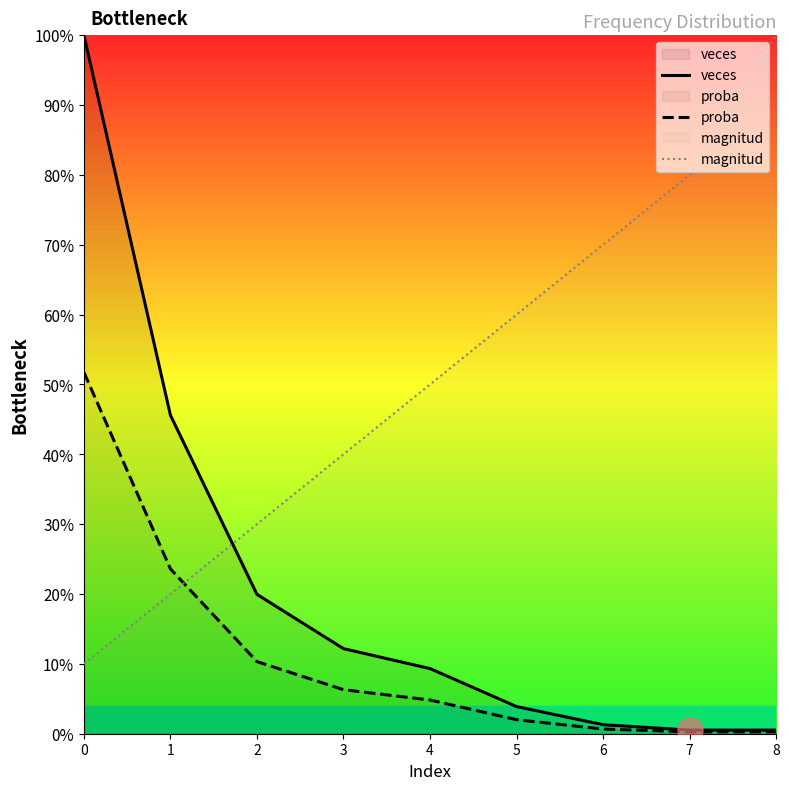

True or false: veces and proba cross at least once.

False